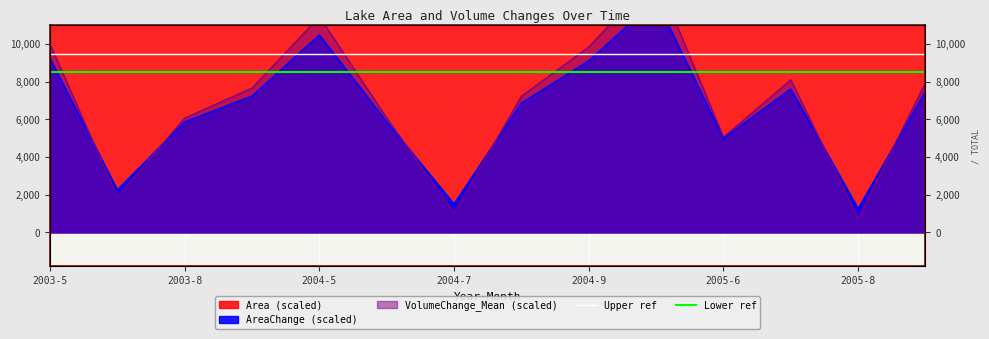

How many lines are shown in the chart?

2